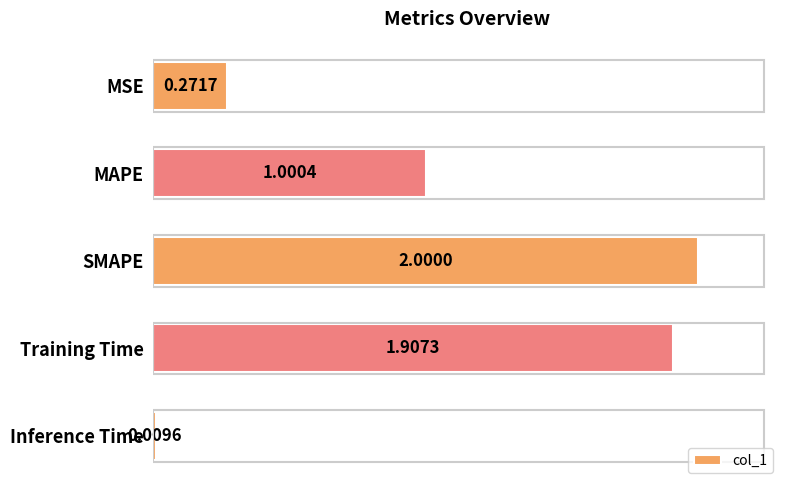

How many values are below 1?

2